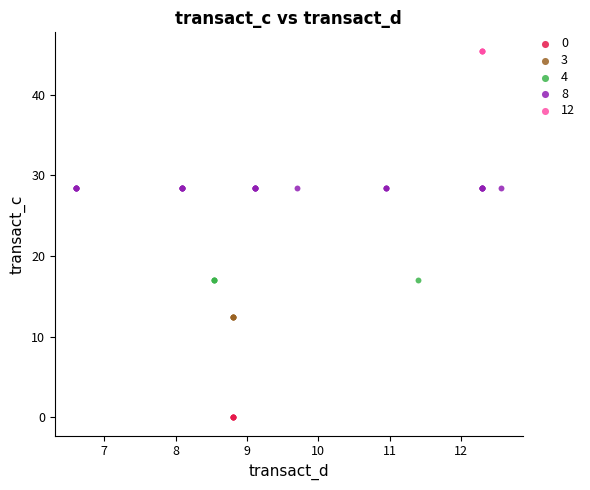

Which series contains the highest Y value?

12